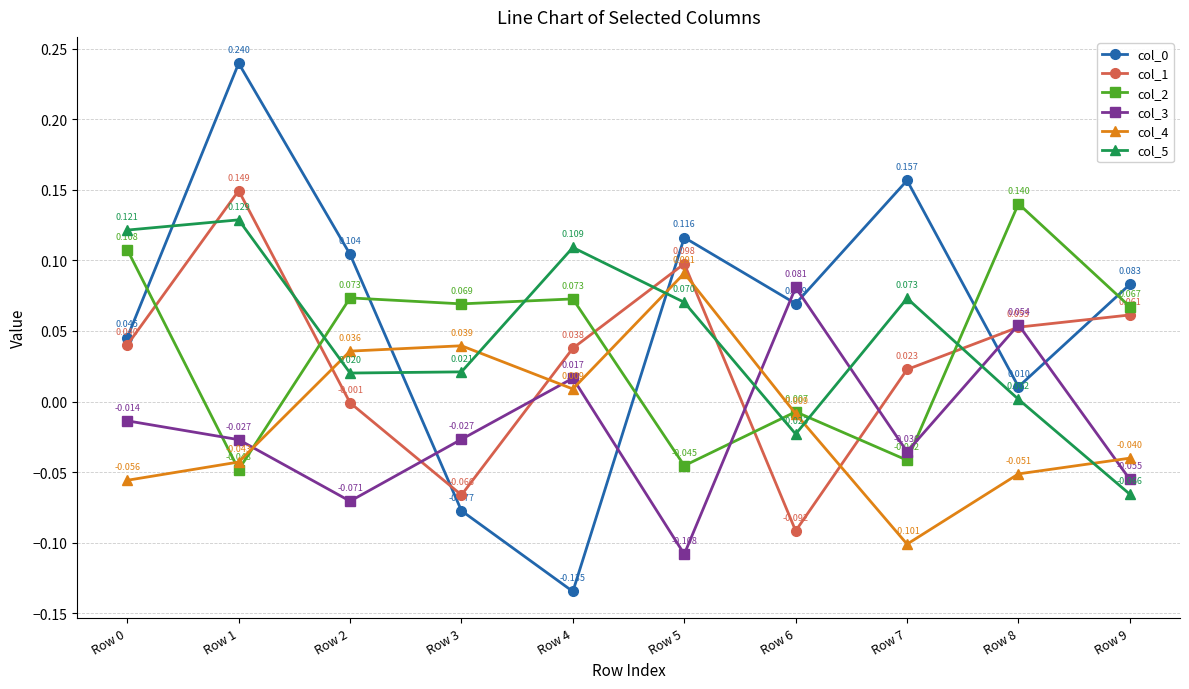

True or false: col_4 has more than 0 points higher than both neighbors.

True